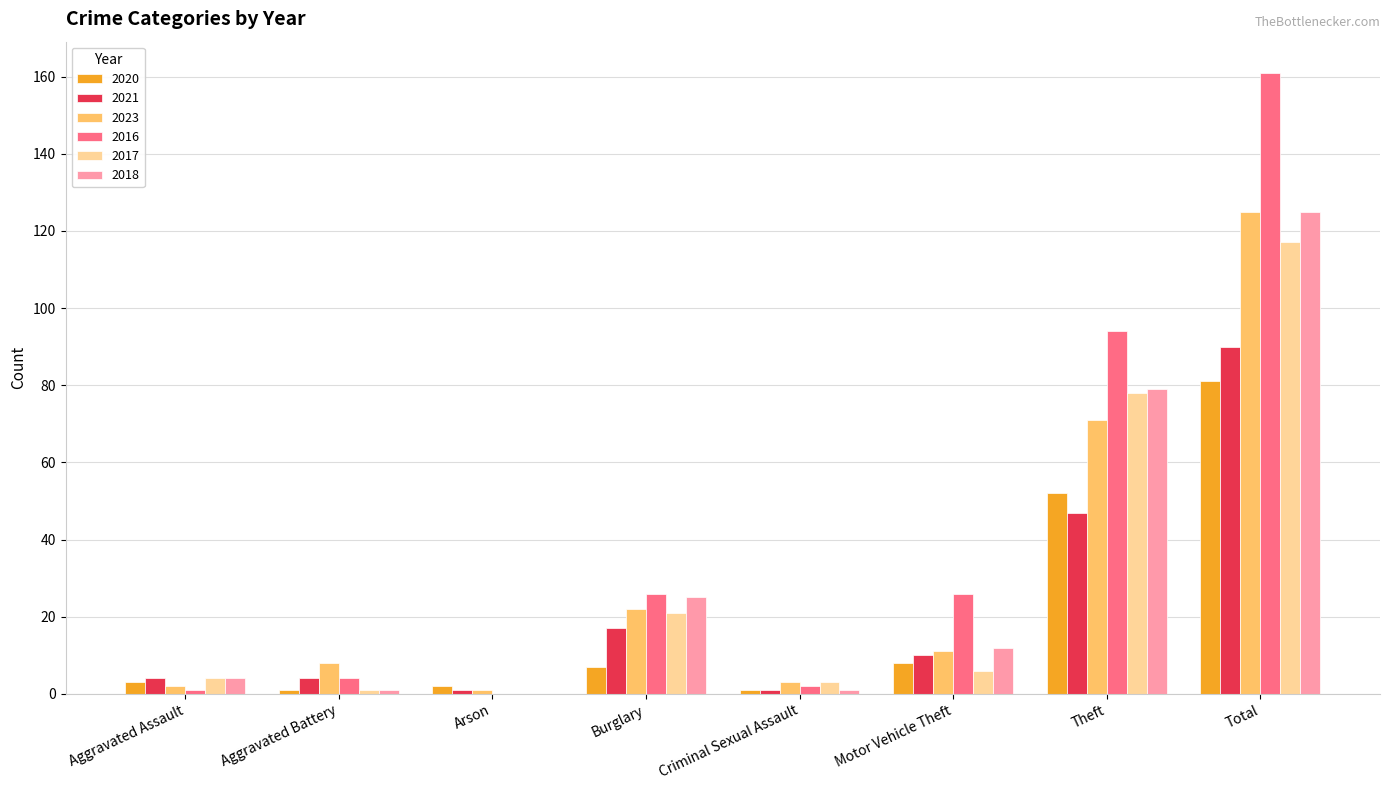

At which category is the sum across all series the highest?

Total